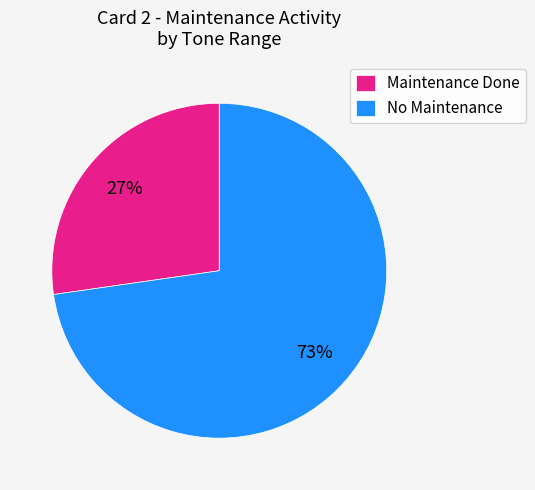

To the nearest percent, what is the average slice percentage?

50%